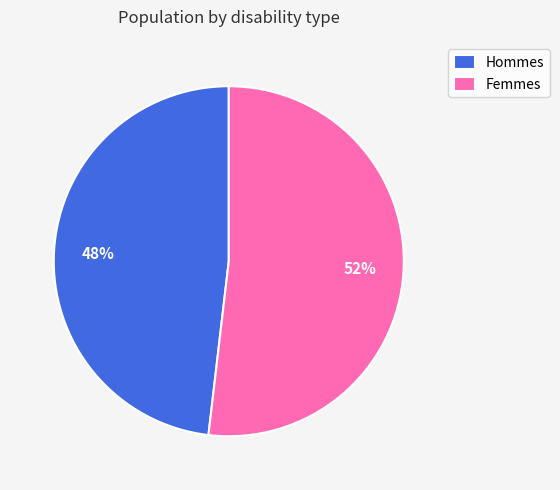

Which category has the smallest portion of the pie?

Hommes